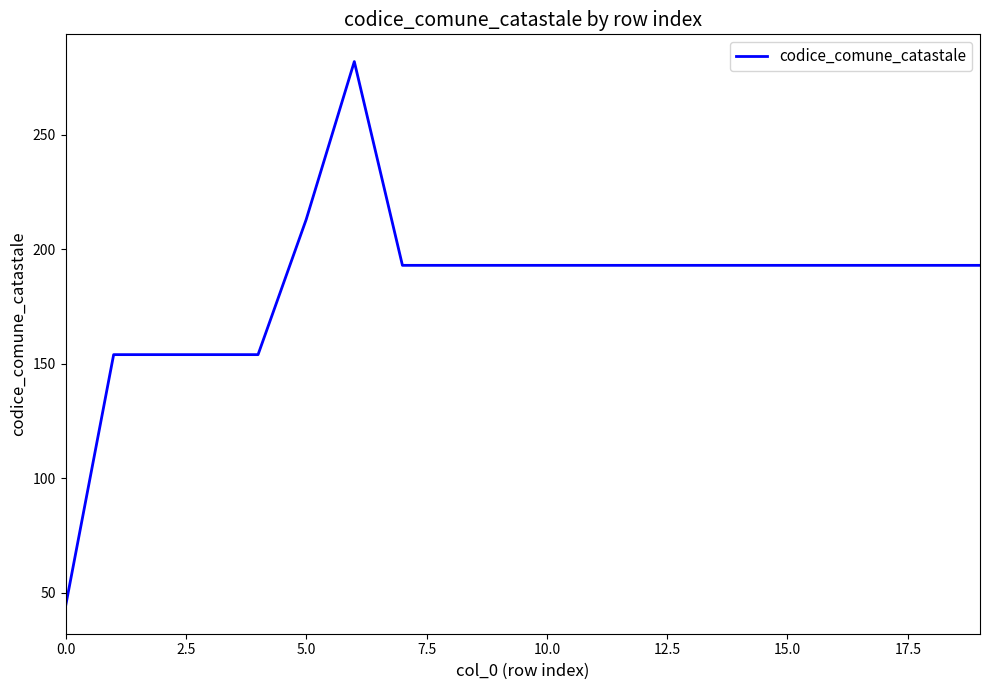

What is the greatest value displayed?

282